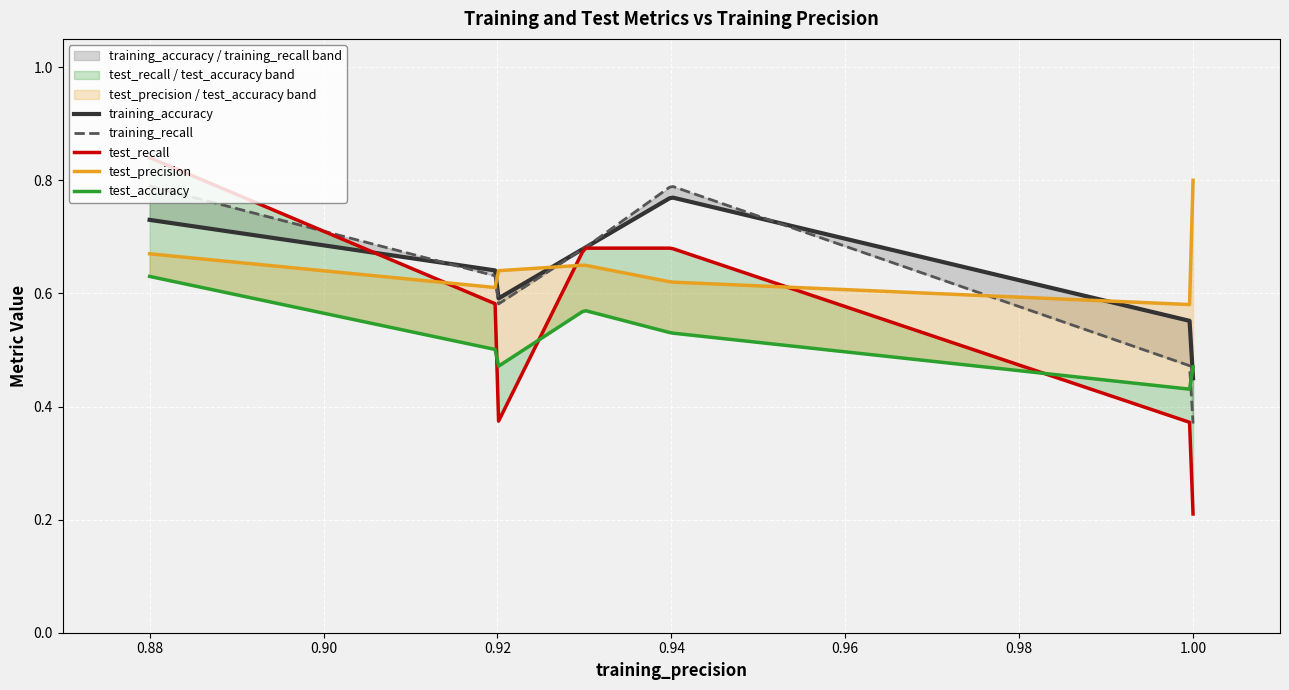

Count the number of data series in this chart.

5